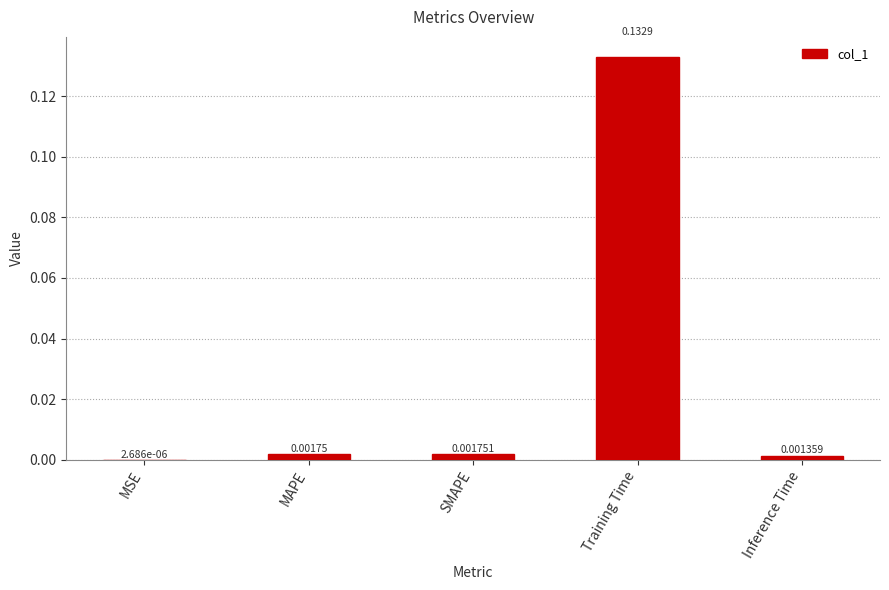

At which label is the value closest to 0?

MSE